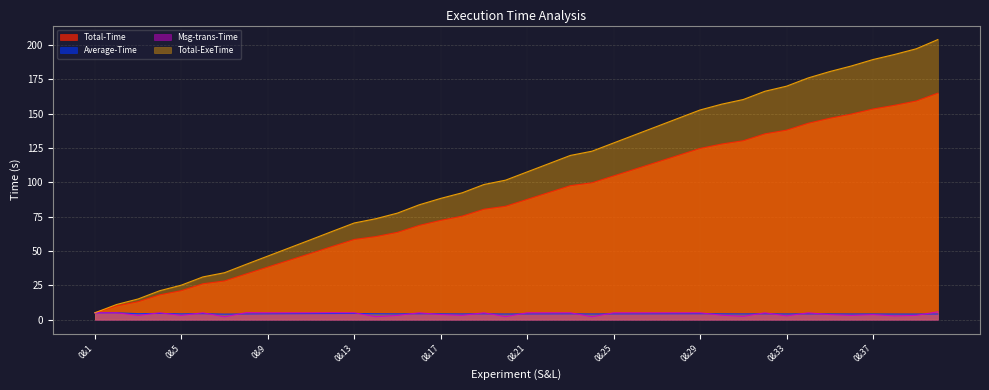

Which series has the widest spread of values?

Total-ExeTime